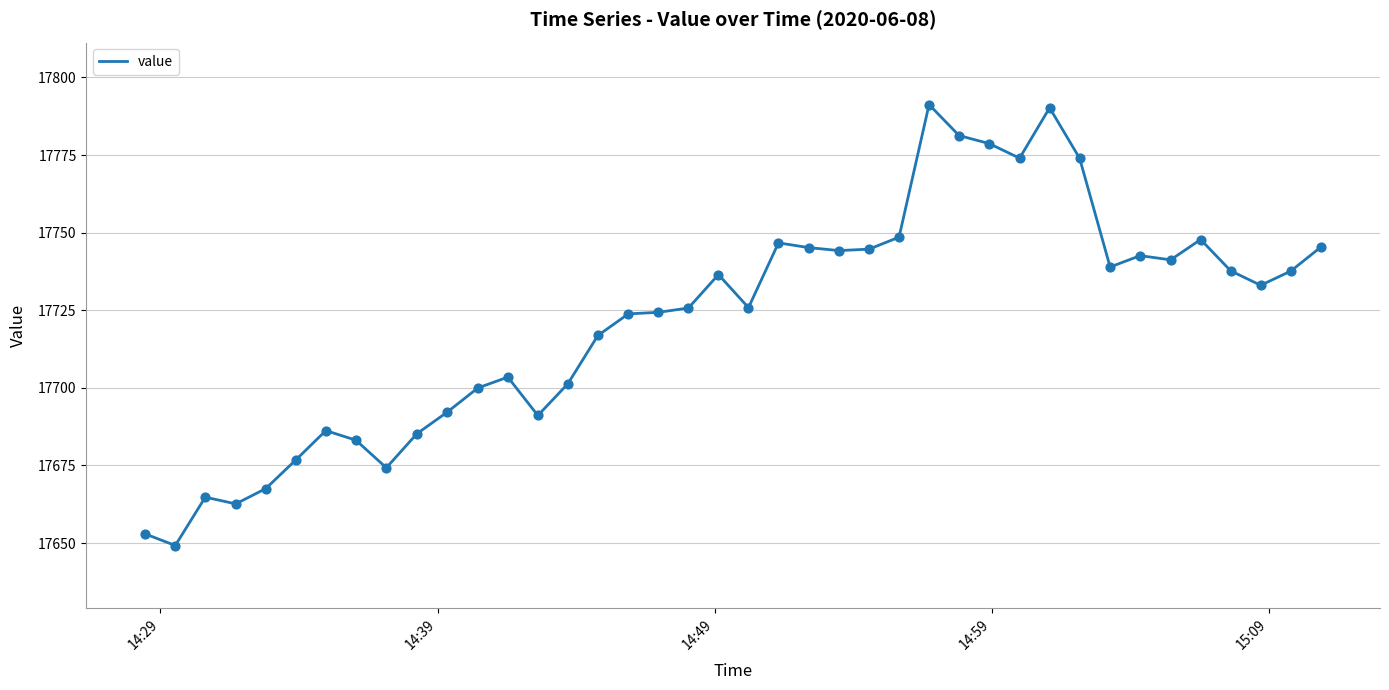

What is the smallest value displayed?

17649.2